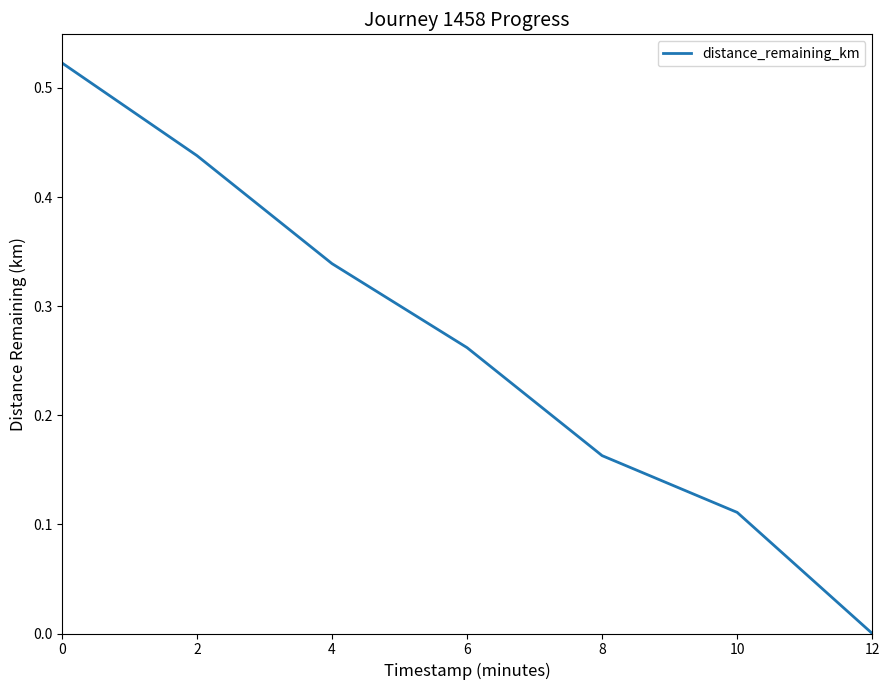

What is the sum of all values?

1.8